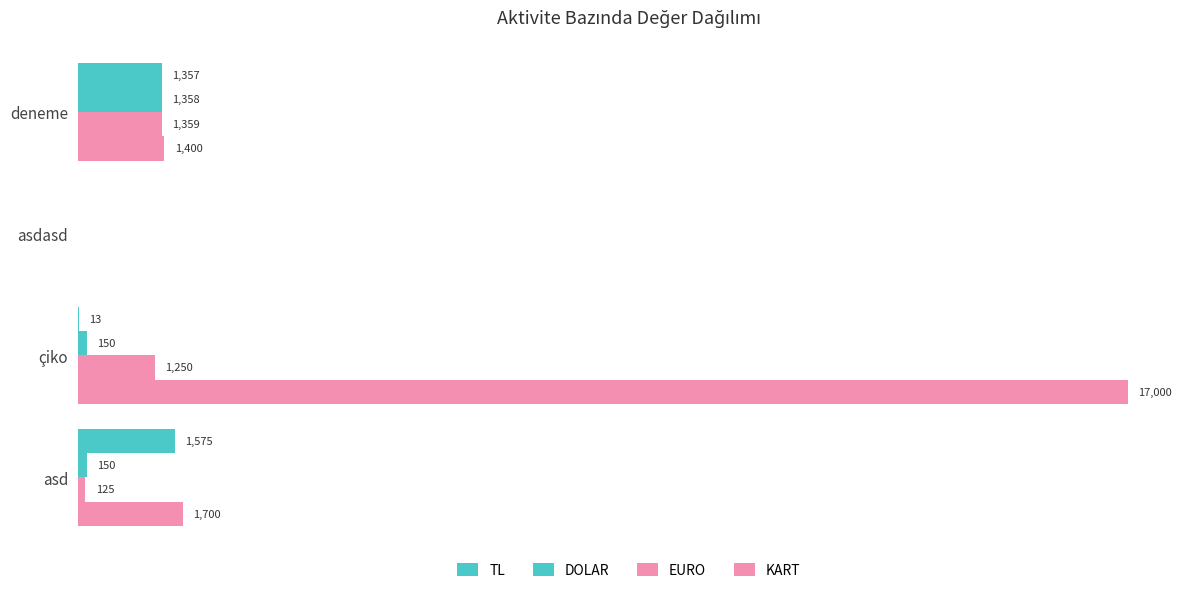

How many bars are there in total?

16